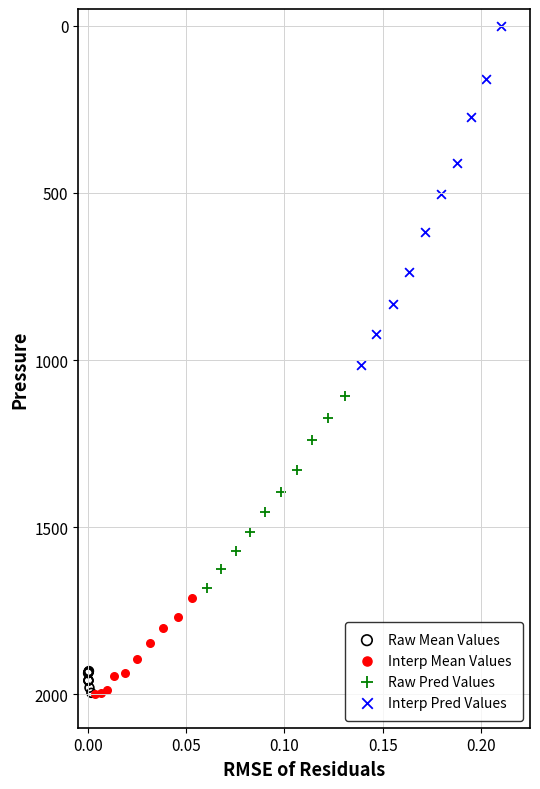

Which series has the widest spread of Y values?

Interp Pred Values